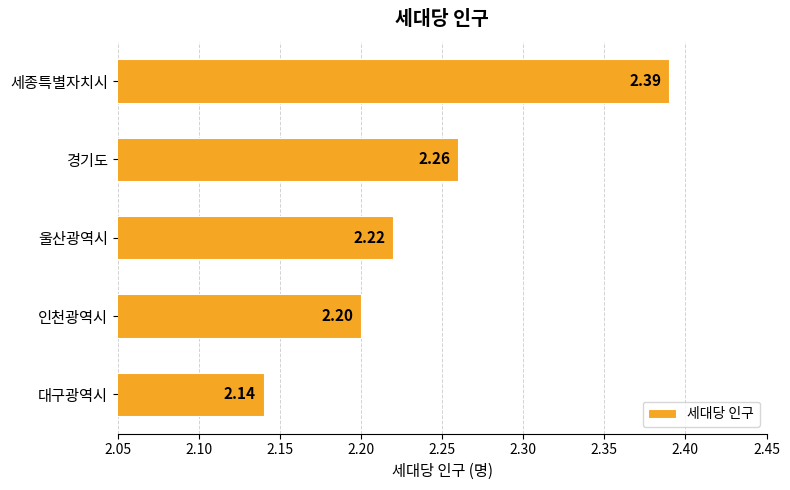

What is the ratio of the value at 인천광역시 to the value at 세종특별자치시?

0.9